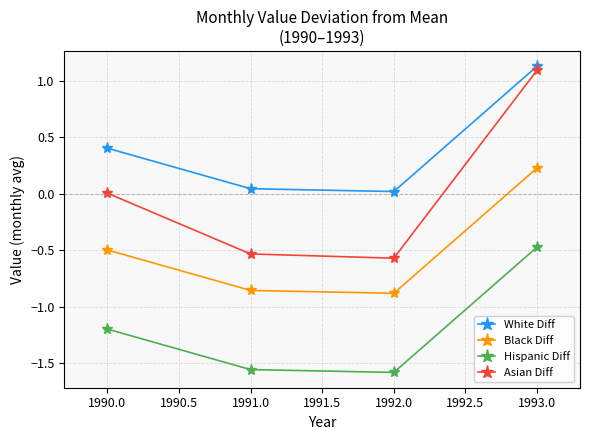

What are all the series names shown in the legend?

White Diff, Black Diff, Hispanic Diff, Asian Diff